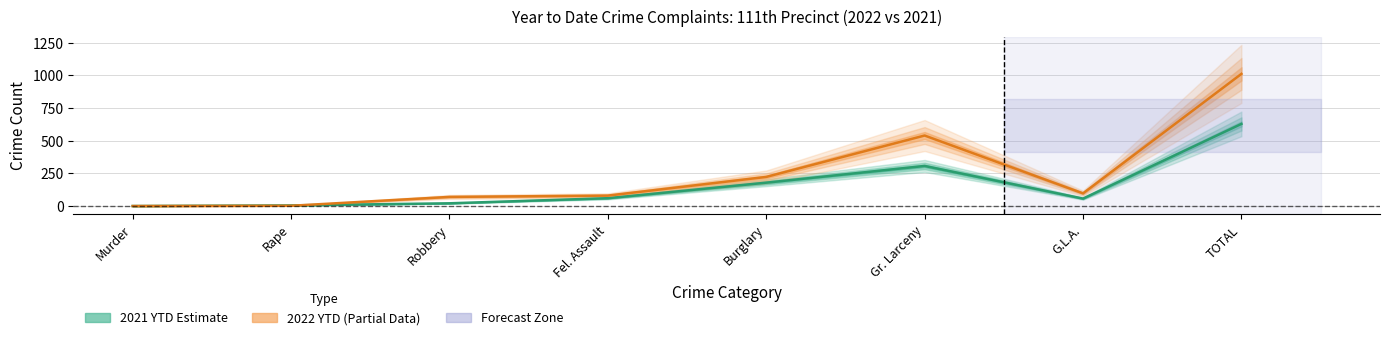

What is the label of the 2nd point from the left?

Rape